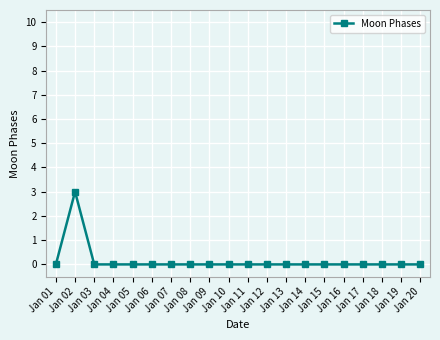

The chart shows a value of 1 at Jan 08. True or false?

False